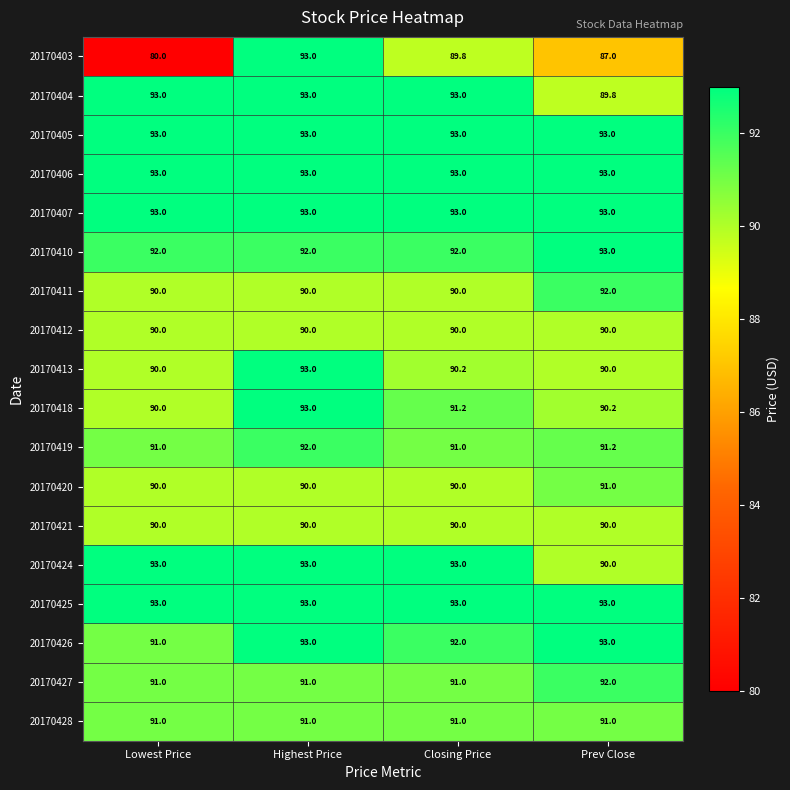

The value of 20170421 at Prev Close is 90.0. True or false?

True